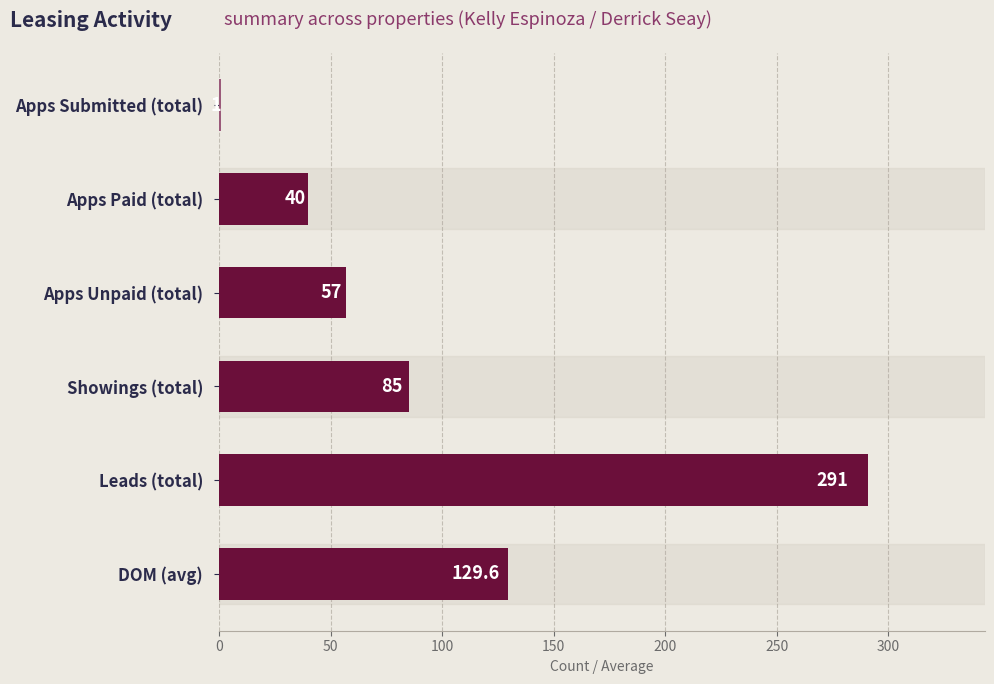

The value at Leads (total) is 142.4. True or false?

False